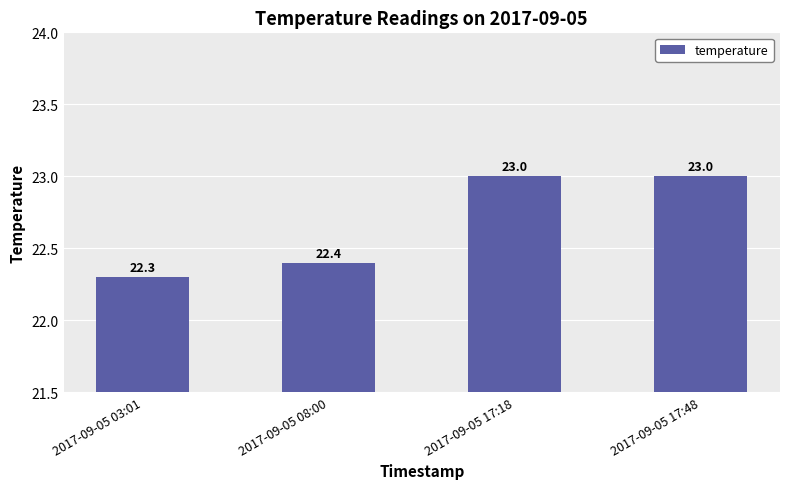

What is the smallest value displayed?

22.3